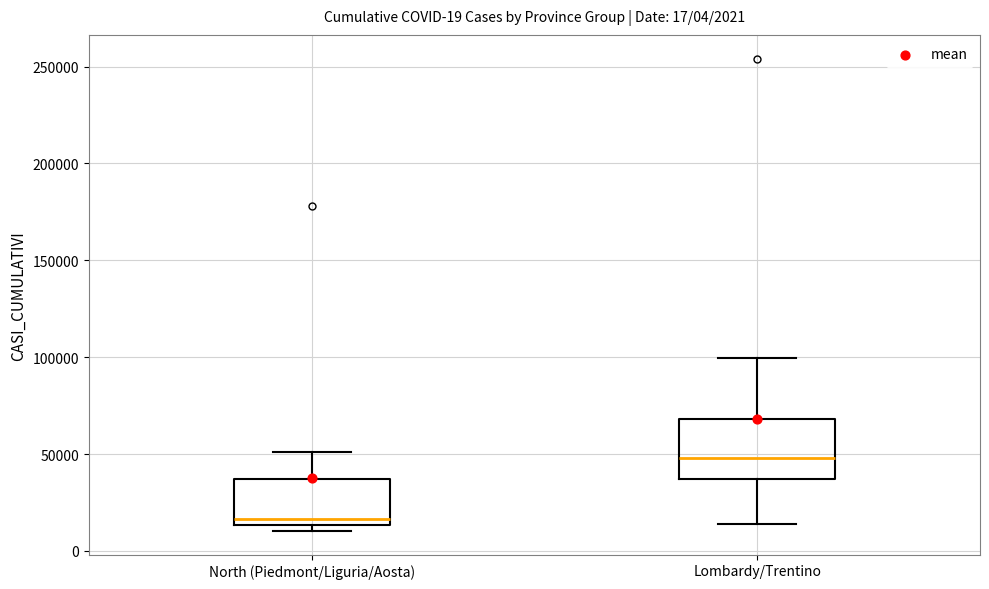

Comparing the boxes themselves (not the whiskers), which one is the tallest?

Lombardy/Trentino